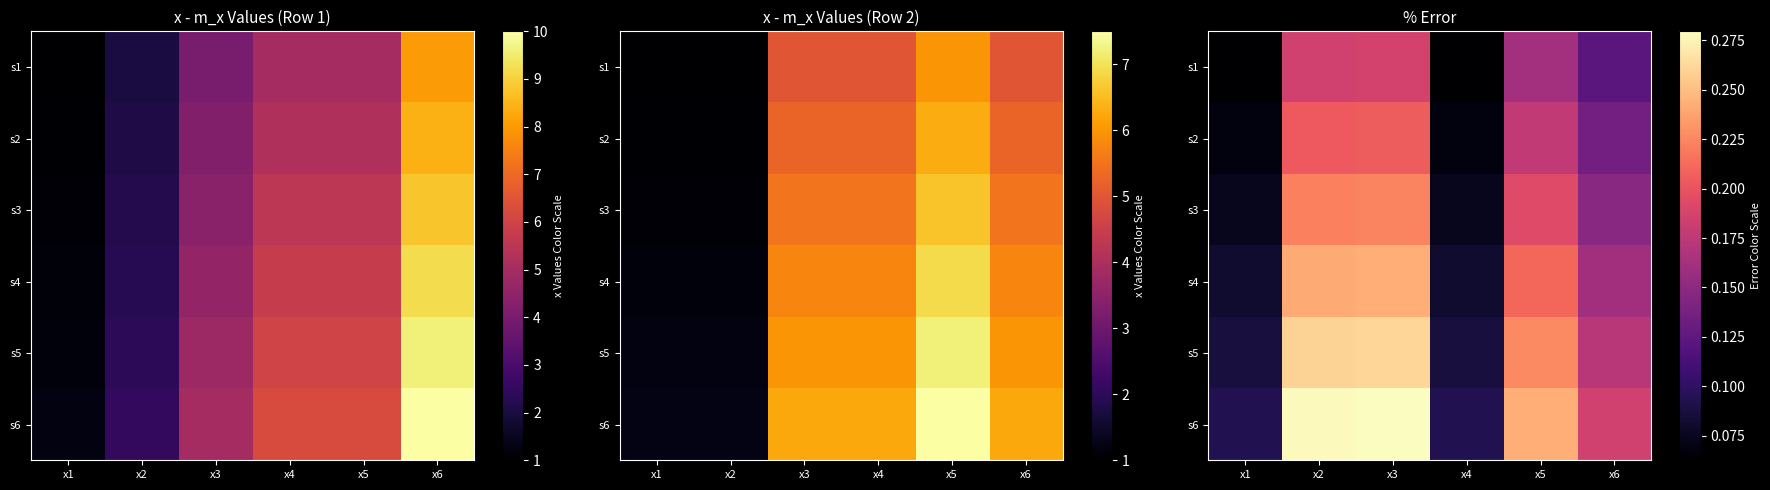

Where is s1 nearest to the value 0?

x4